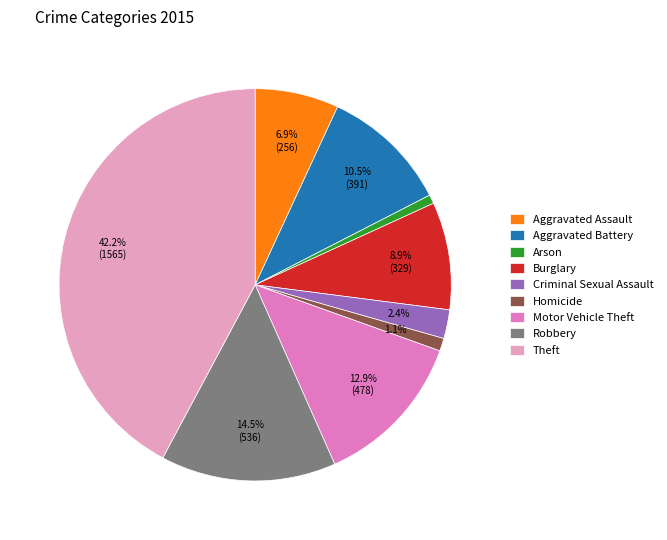

How many slices are in this pie chart?

9